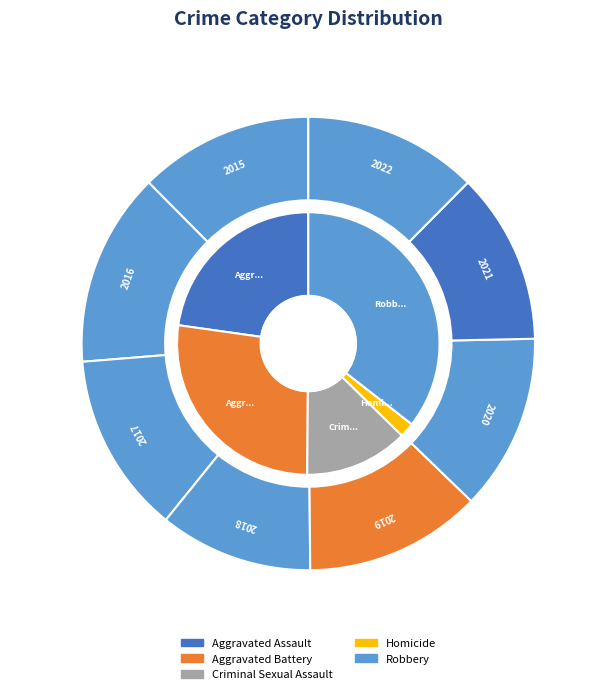

Which series changed the most between 2018 and 2021?

Aggravated Assault